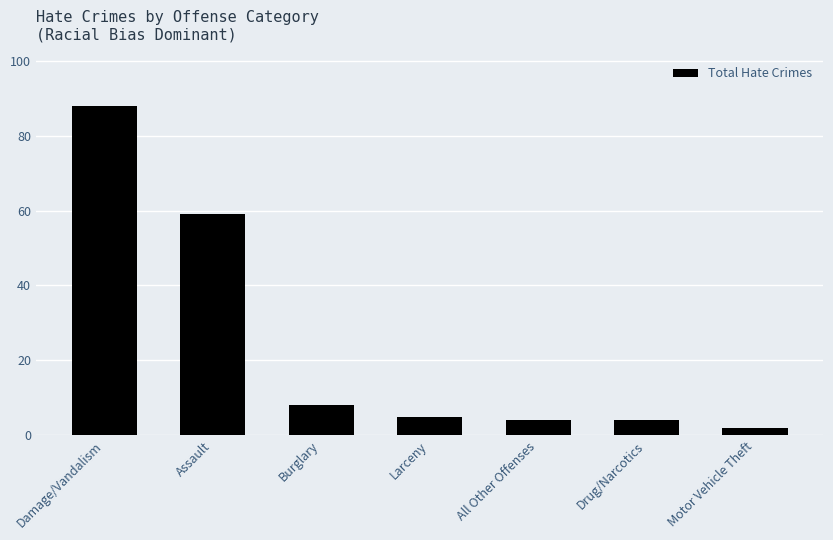

What is the greatest value displayed?

88